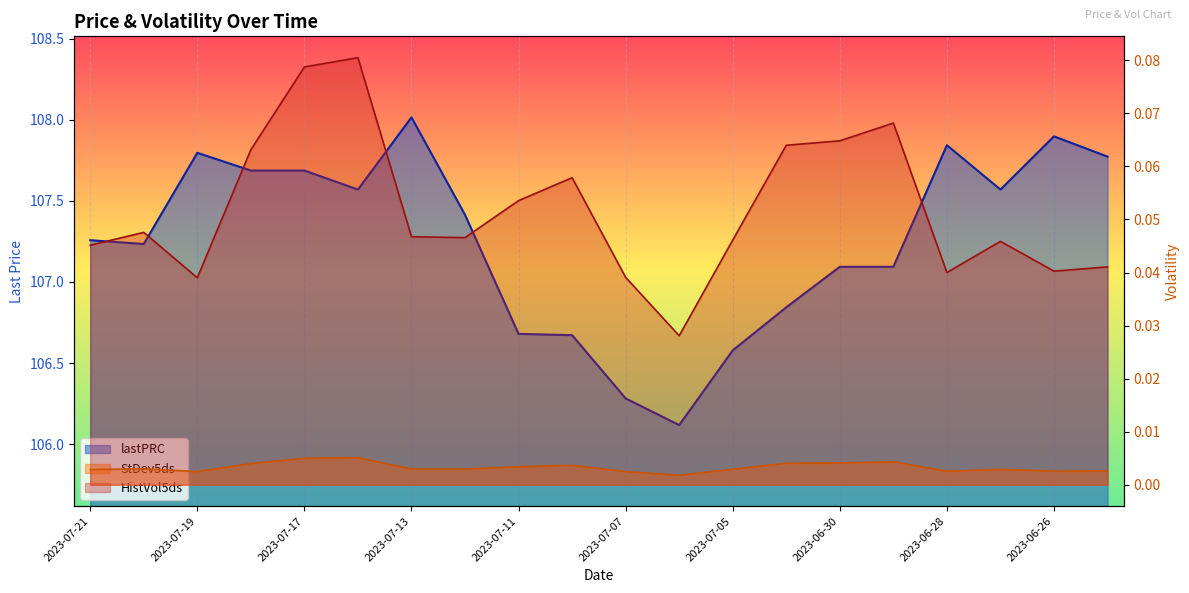

Which category has the highest value in the lastPRC series?

2023-07-13